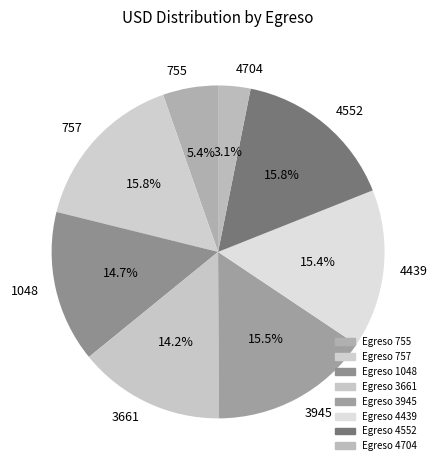

How many segments does this pie chart have?

8